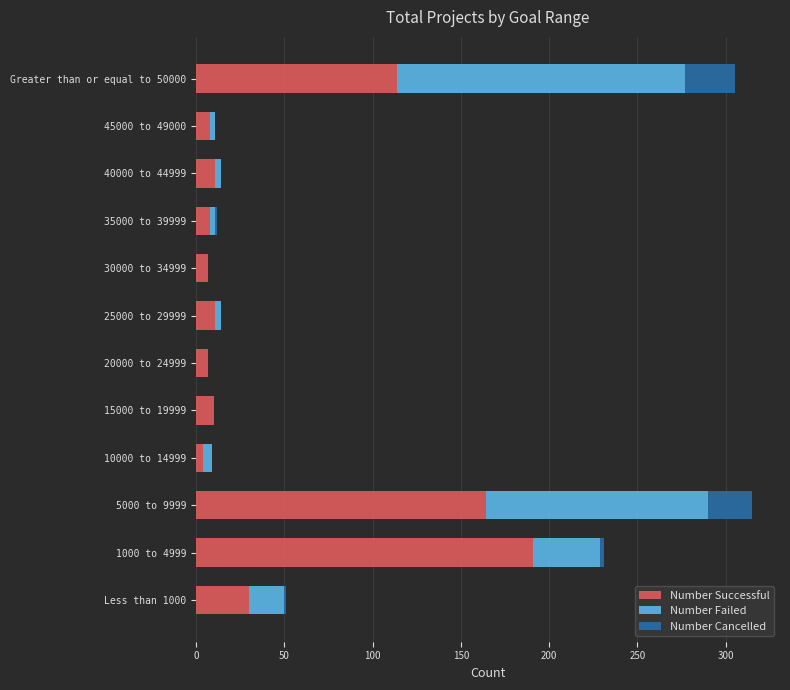

True or false: Number Successful has a value of 8 at 45000 to 49000.

True